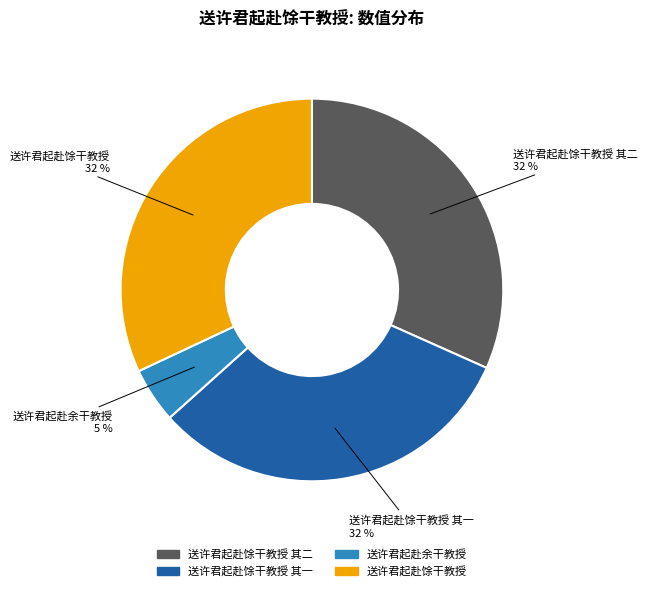

To the nearest percent, what is the difference between the largest and smallest slice percentages?

27%